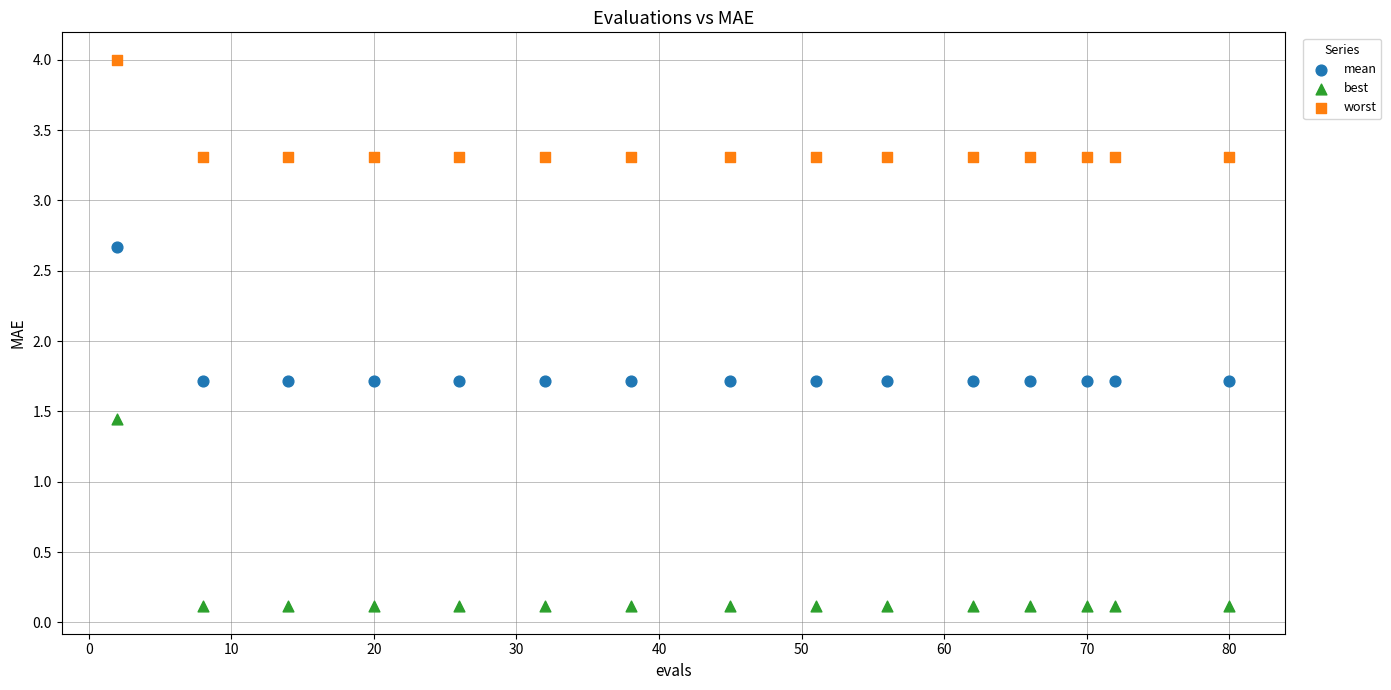

Which series has the largest Y range (max minus min)?

best